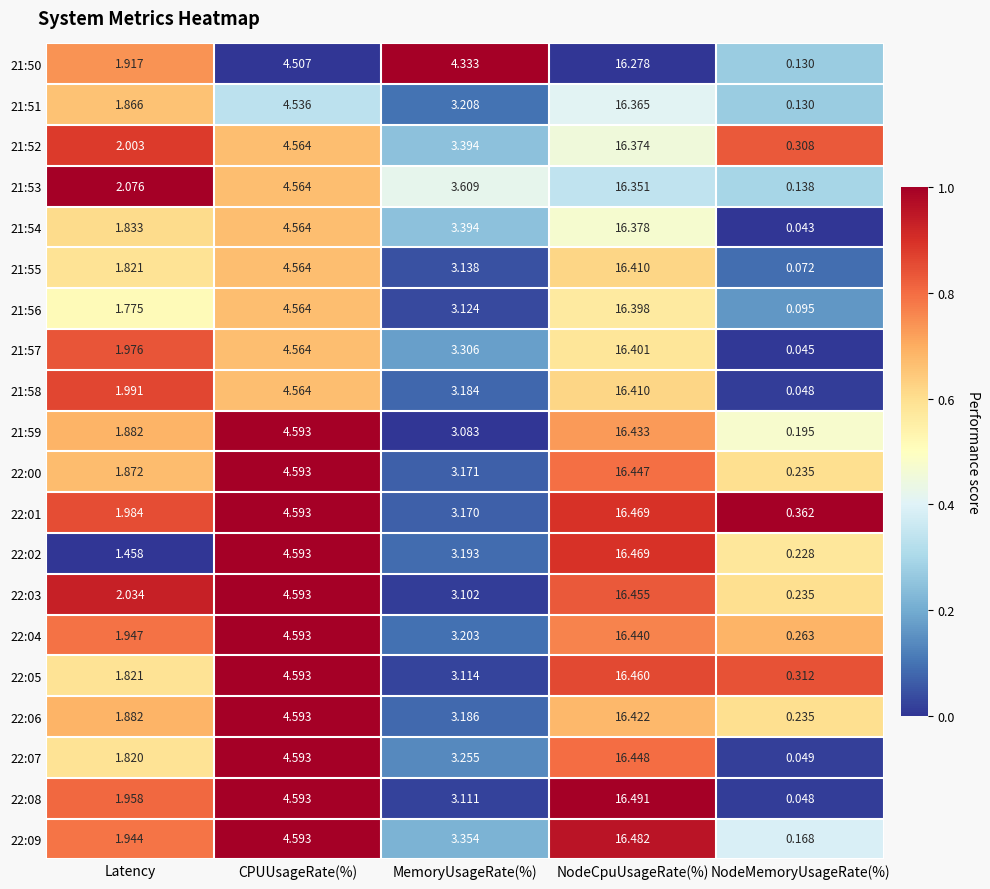

Which category has the highest value across all series?

NodeCpuUsageRate(%)